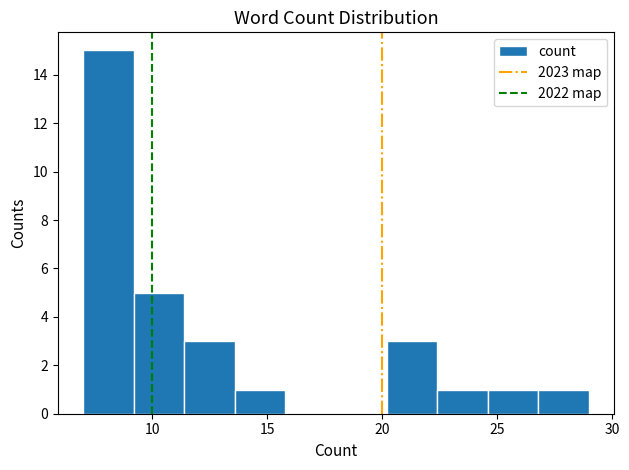

Over which range of the x-axis is the bar tallest?

7.0 to 9.2